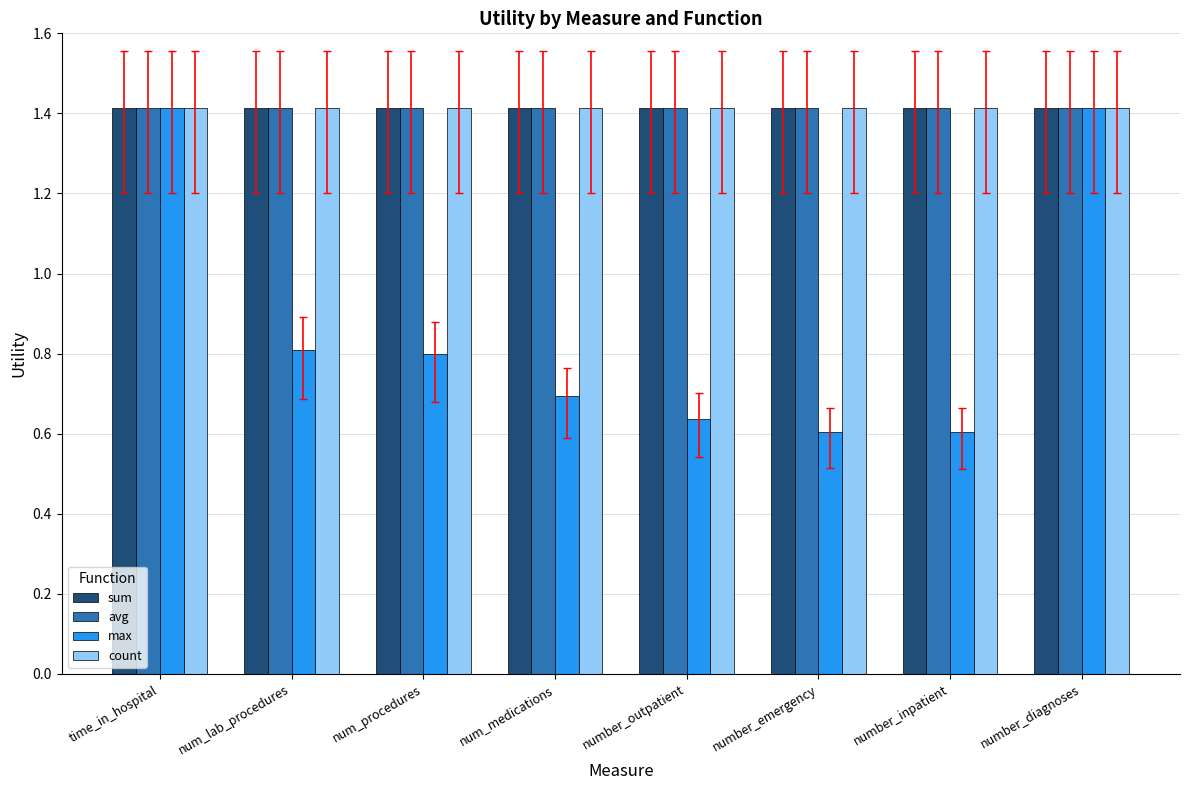

What are all the series names shown in the legend?

sum, avg, max, count